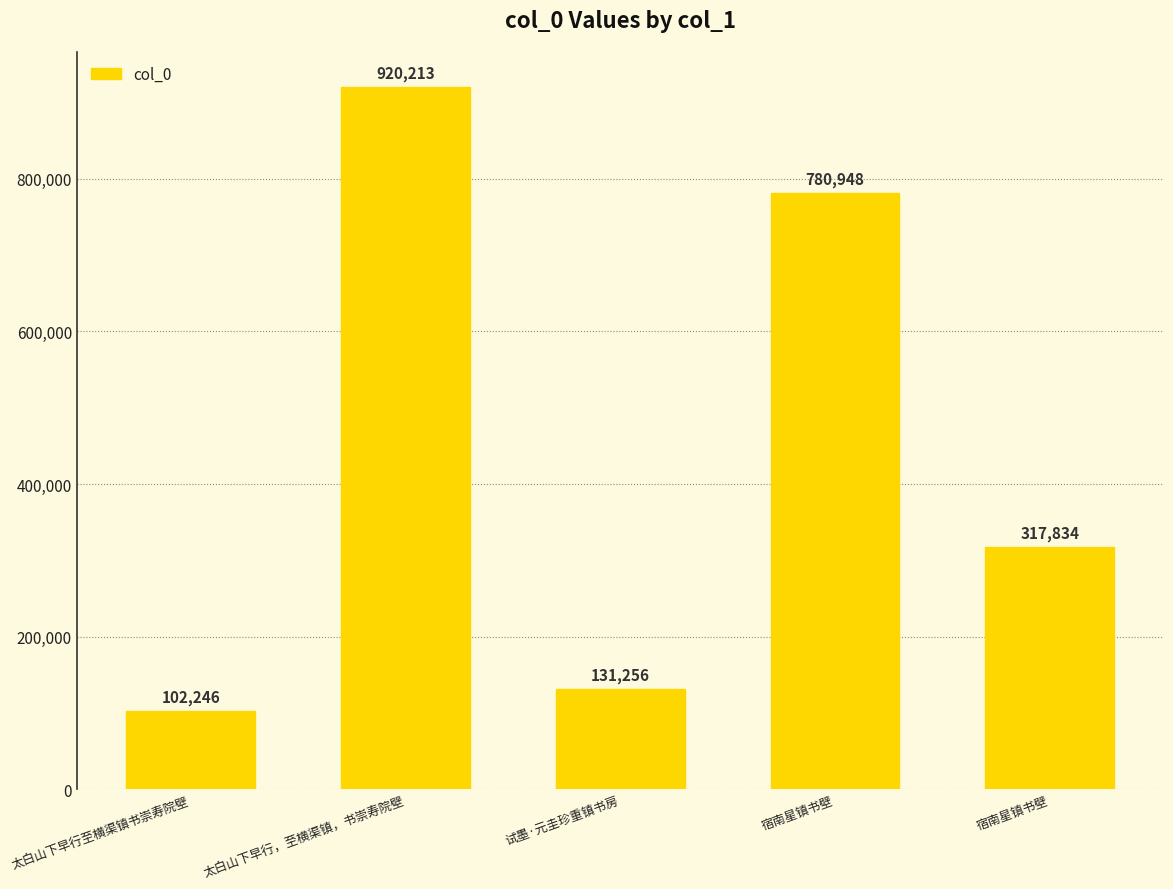

Reading right to left, list all the values displayed in this chart.

317834	780948	131256	920213	102246